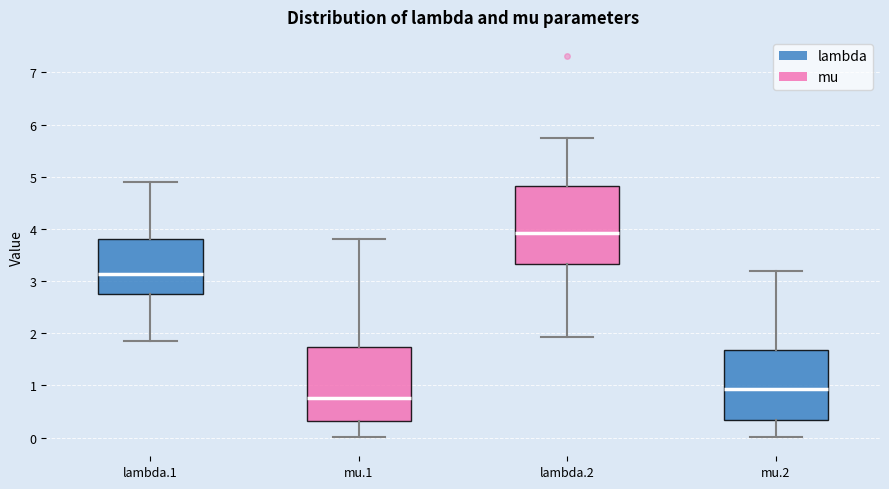

Reading left to right, transcribe this box plot: for each box, give where its median line is, the range the box spans, and where its two whiskers end, as read against the y-axis. The values are not printed on the chart, so give them approximately, as read against the axis.

lambda.1: median 3.1, box 2.7 to 3.8, whiskers 1.8 to 4.9
mu.1: median 0.8, box 0.3 to 1.7, whiskers 0.0 to 3.8
lambda.2: median 3.9, box 3.3 to 4.8, whiskers 1.9 to 5.7
mu.2: median 0.9, box 0.3 to 1.7, whiskers 0.0 to 3.2